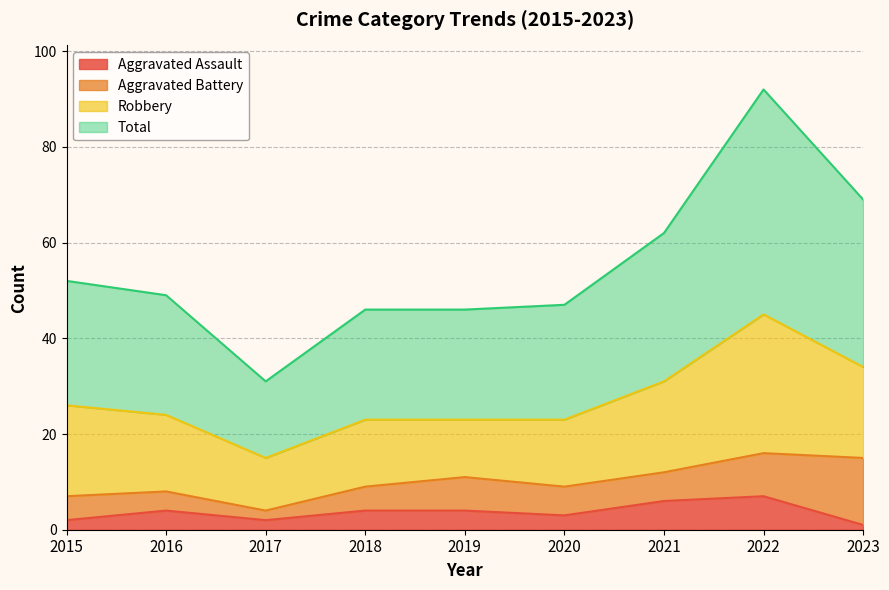

What is the difference between the Aggravated Assault values at 2015 and 2023?

1